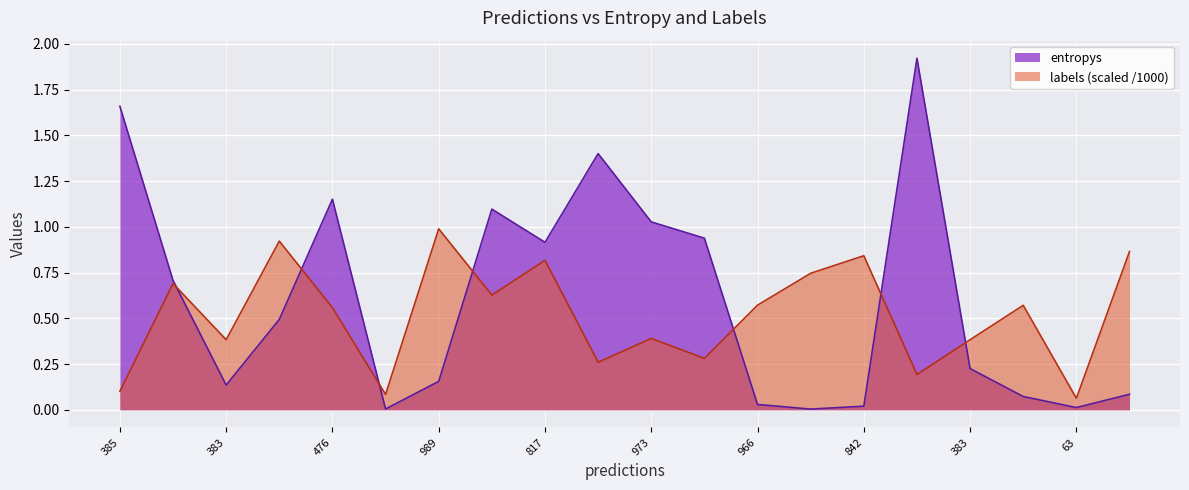

Between 19 and 15, which is larger?

15